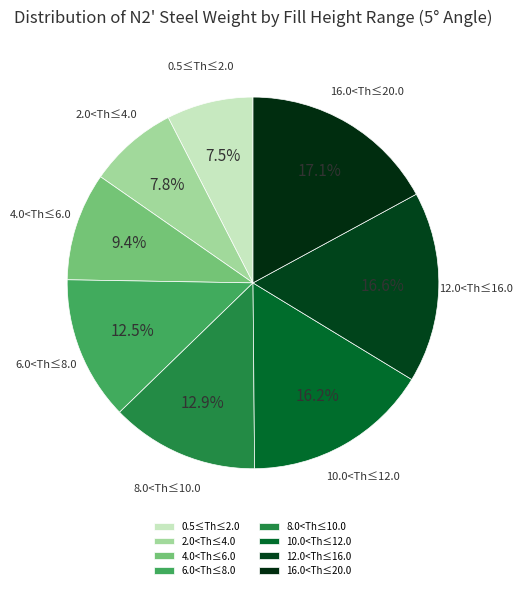

Is 10.0<Th≤12.0 the majority of the pie?

No